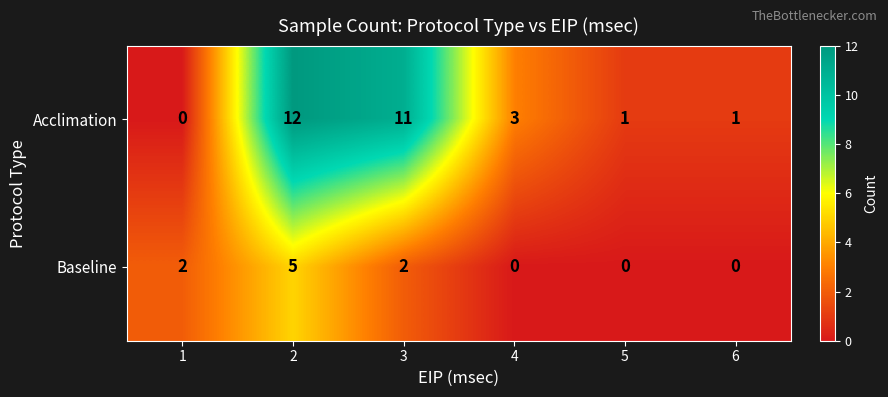

What is the highest value of the Baseline series?

5